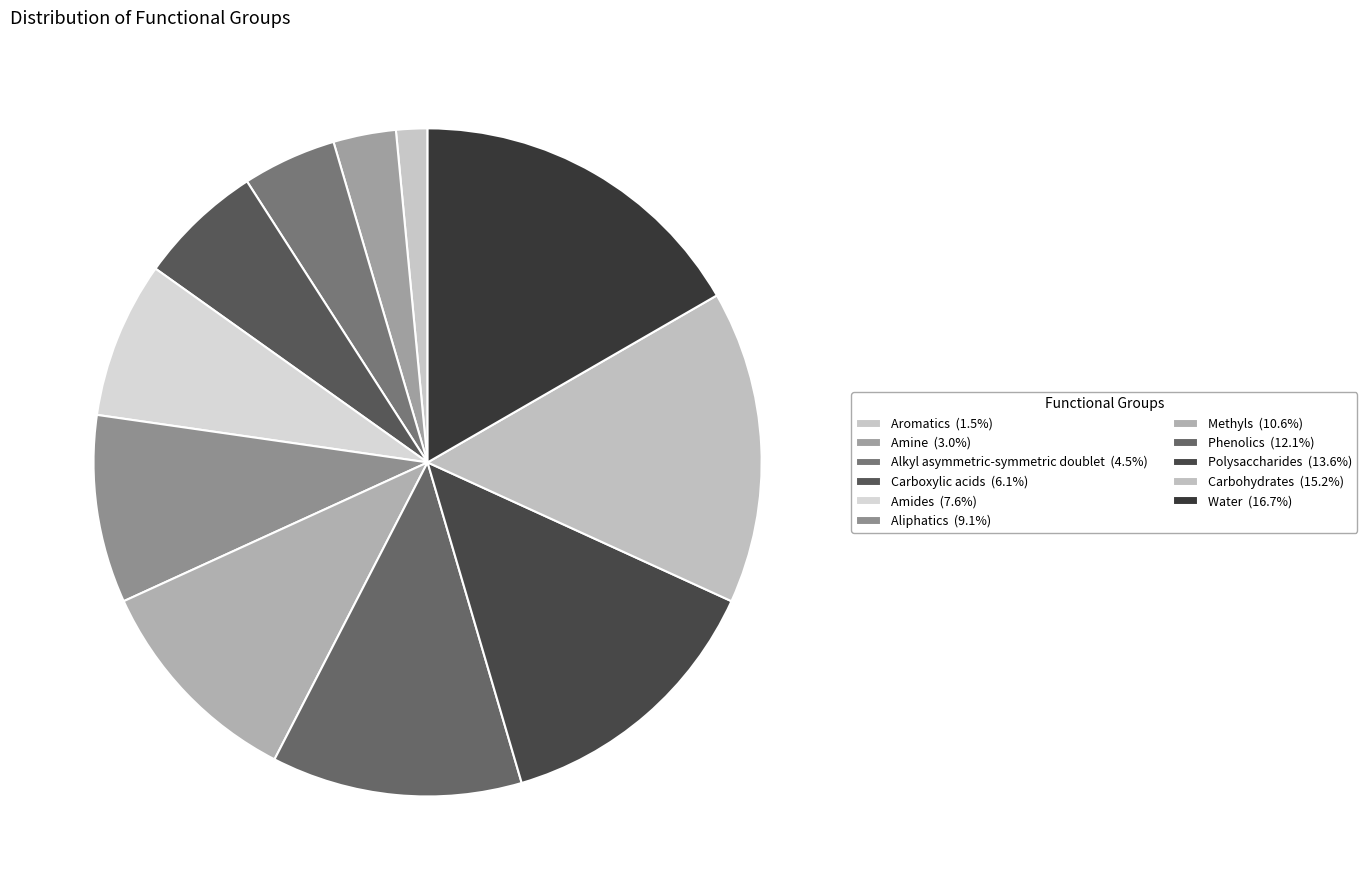

How many segments does this pie chart have?

11